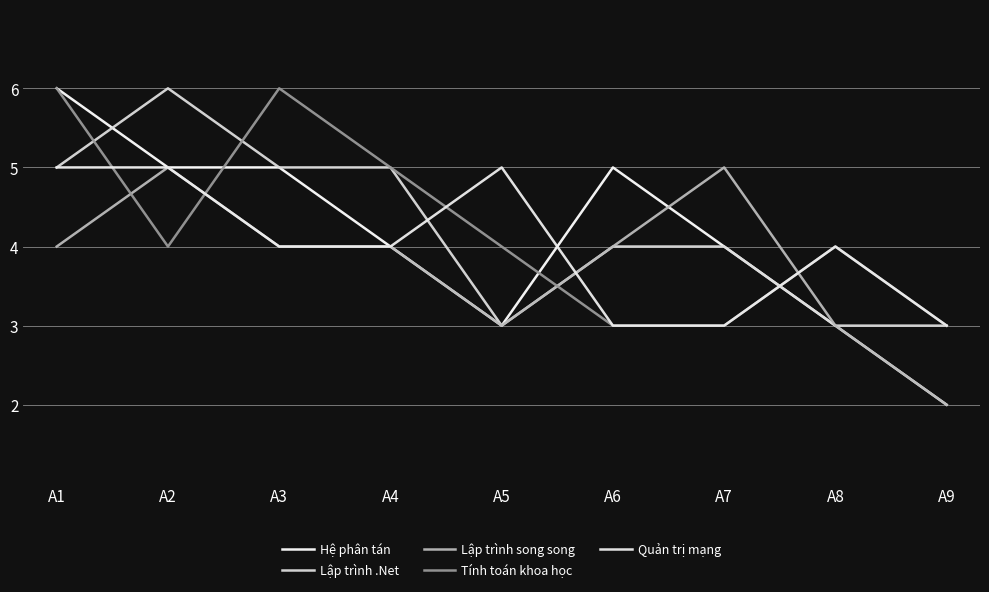

What is the difference between the maximum and second lowest values in the Hệ phân tán series?

3